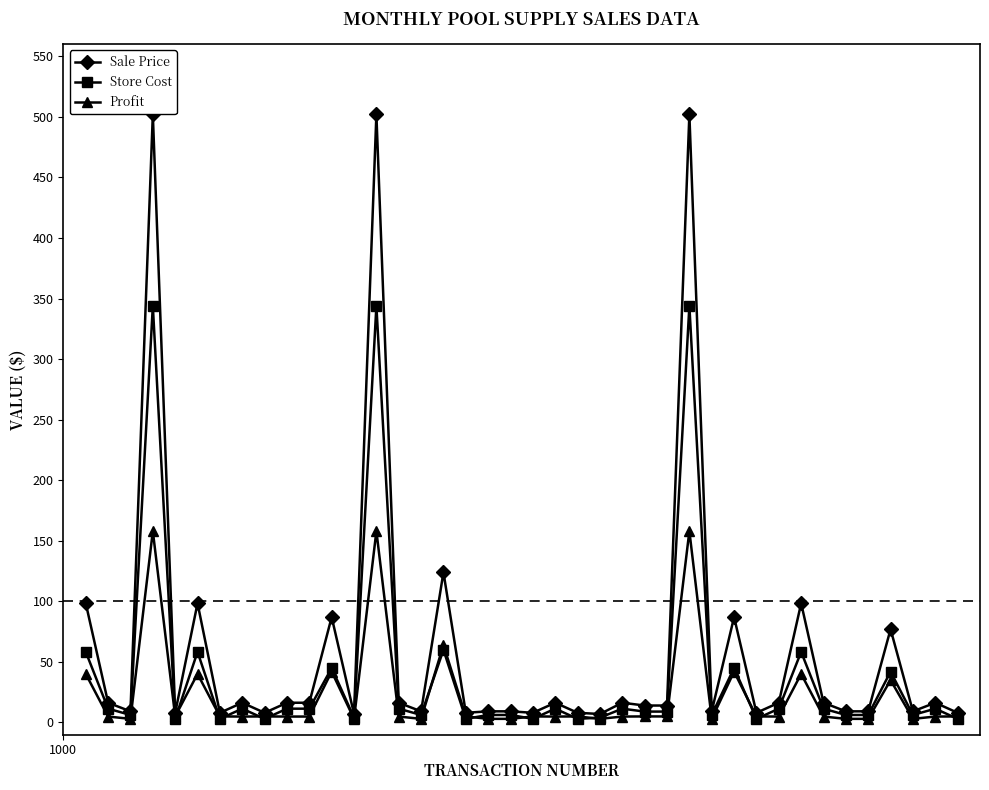

True or false: Sale Price has more than 0 points higher than both neighbors.

True